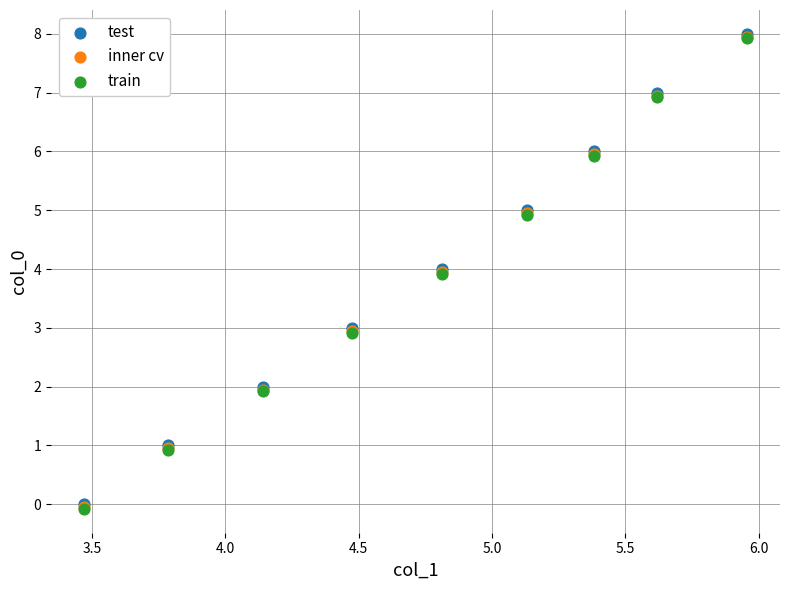

What are all the series names shown in the legend?

test, inner cv, train